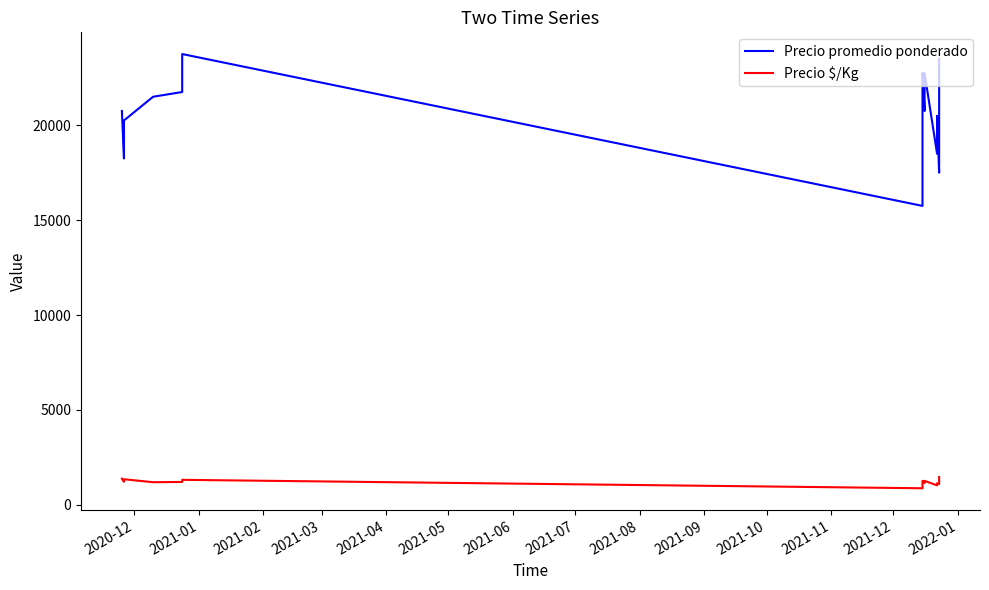

What is the smallest value displayed?

875